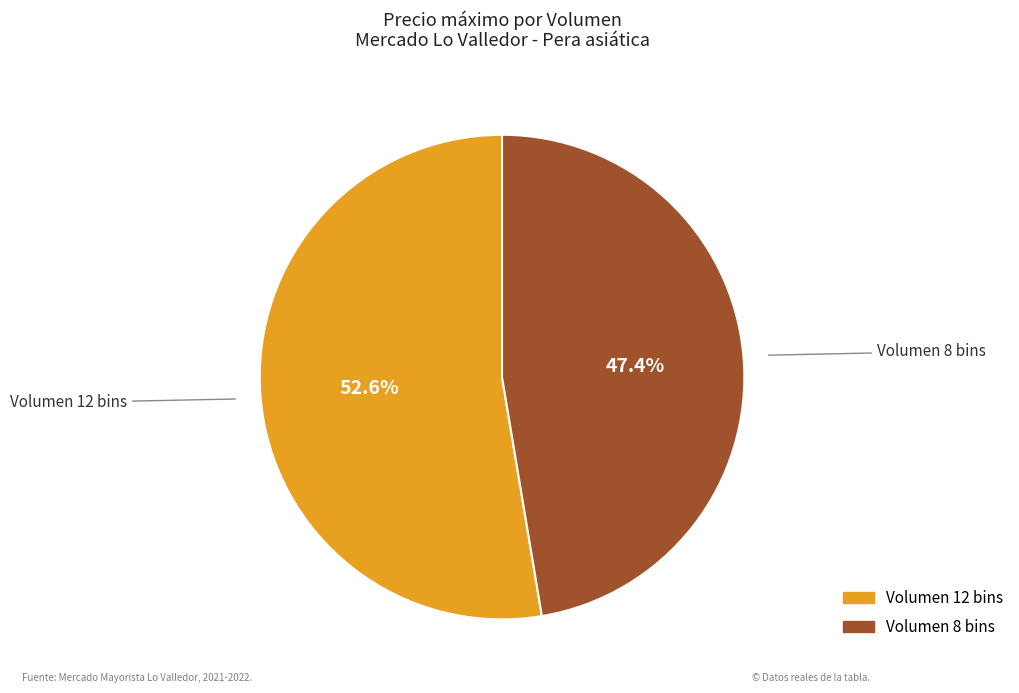

Which category accounts for the majority?

Volumen 12 bins